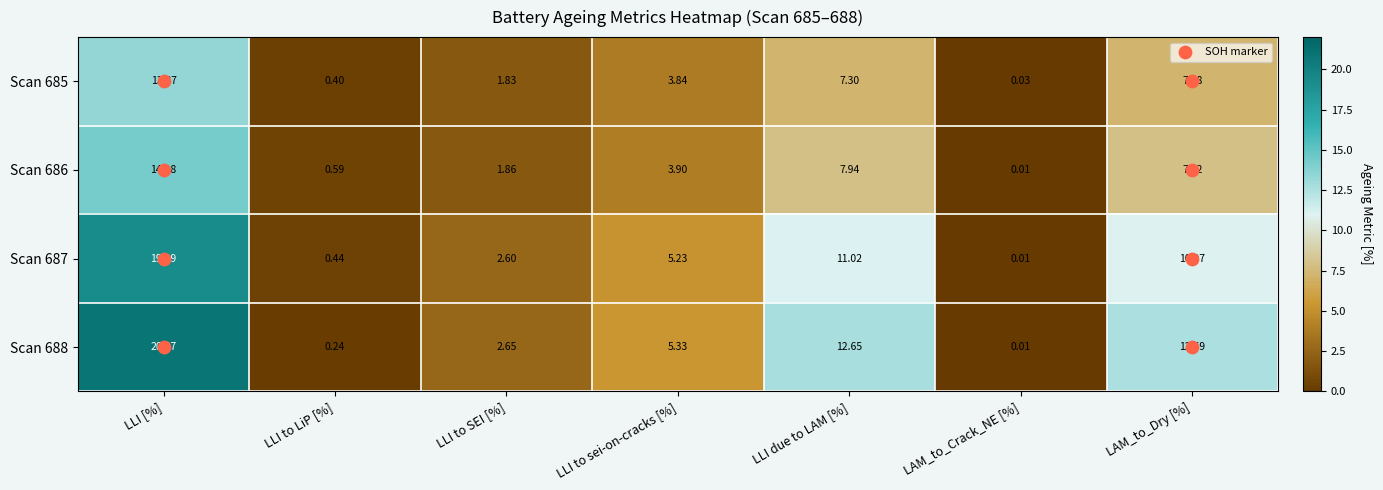

Rank the categories by Scan 687 value from lowest to highest.

LAM_to_Crack_NE [%], LLI to LiP [%], LLI to SEI [%], LLI to sei-on-cracks [%], LAM_to_Dry [%], LLI due to LAM [%], LLI [%]